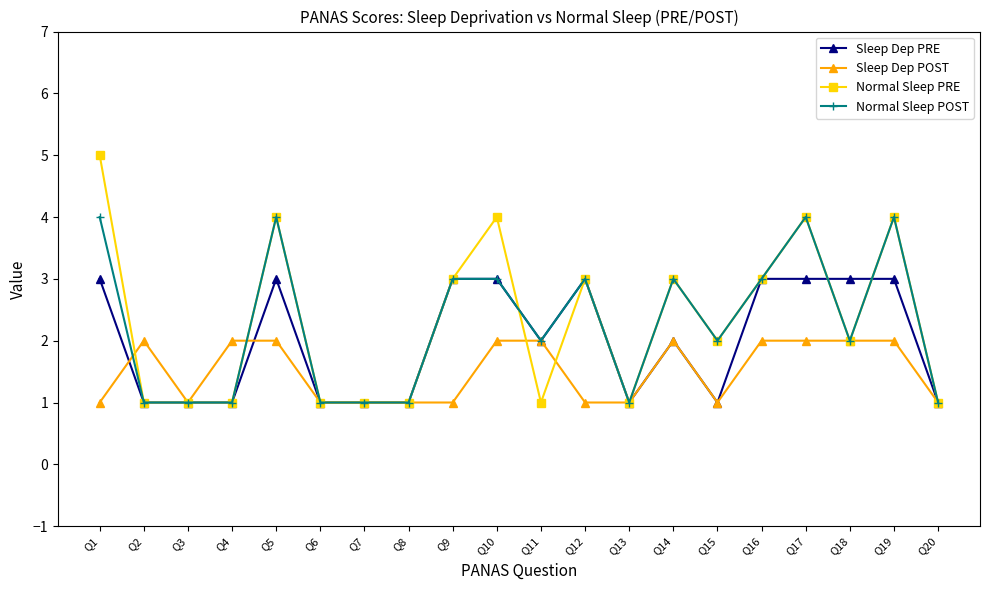

Is the value of Sleep Dep POST at Q13 greater than the value of Sleep Dep PRE at Q19?

No